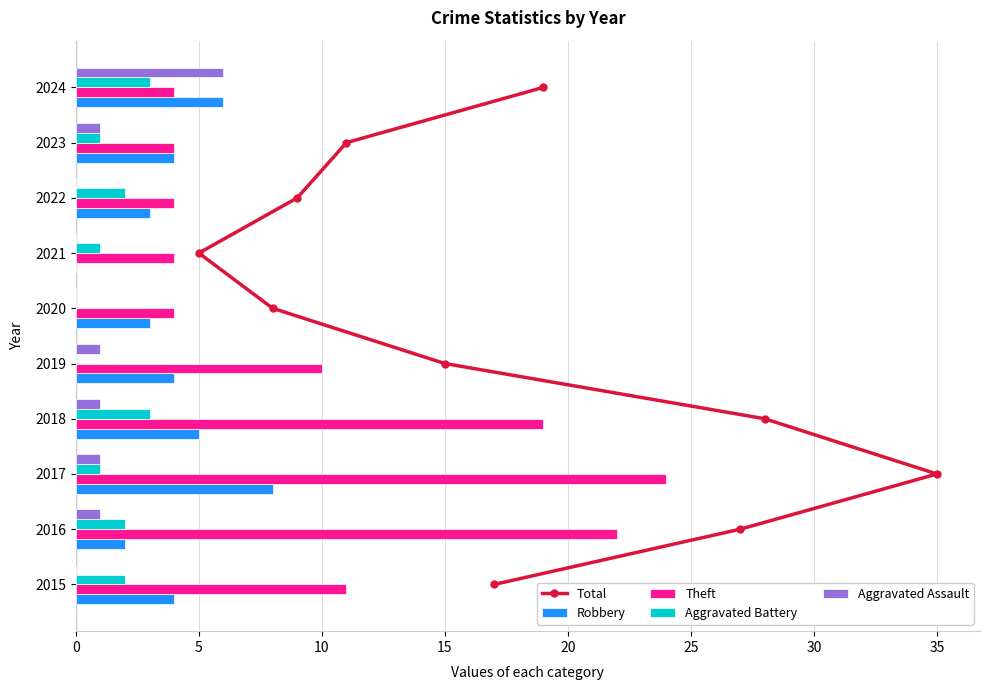

Is the value of Theft at 2024 greater than the value of Robbery at 2024?

No